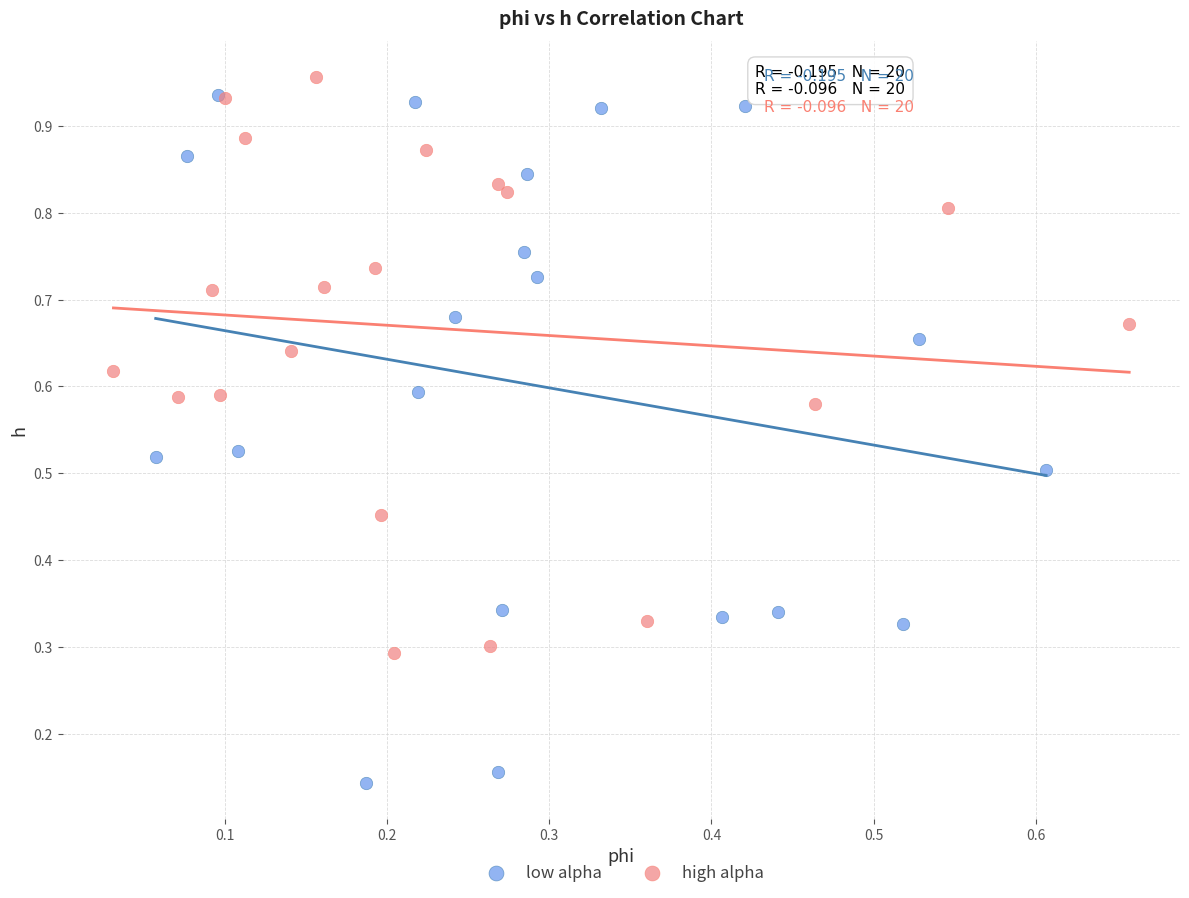

Which series contains the lowest Y value?

low alpha